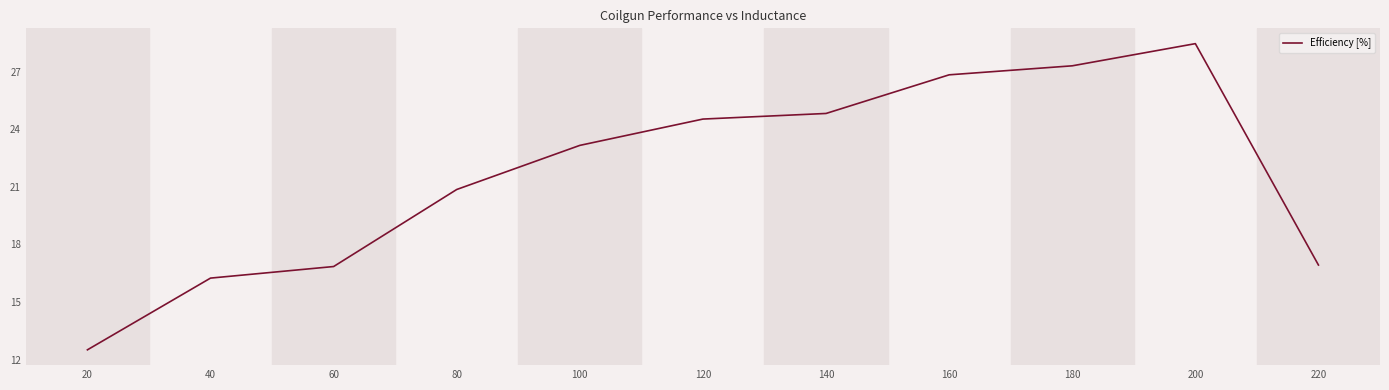

What is the average value?

21.7